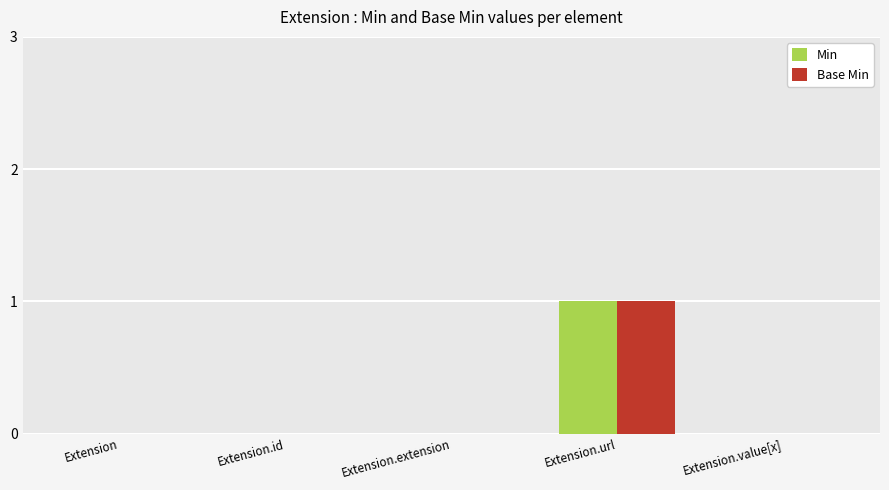

The Min series shows 0 at Extension. True or false?

True